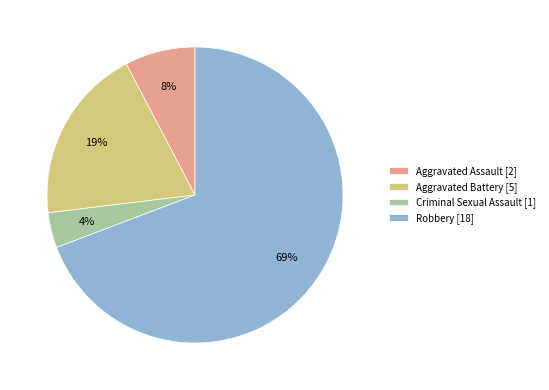

To the nearest percent, what portion does Aggravated Battery represent?

19%